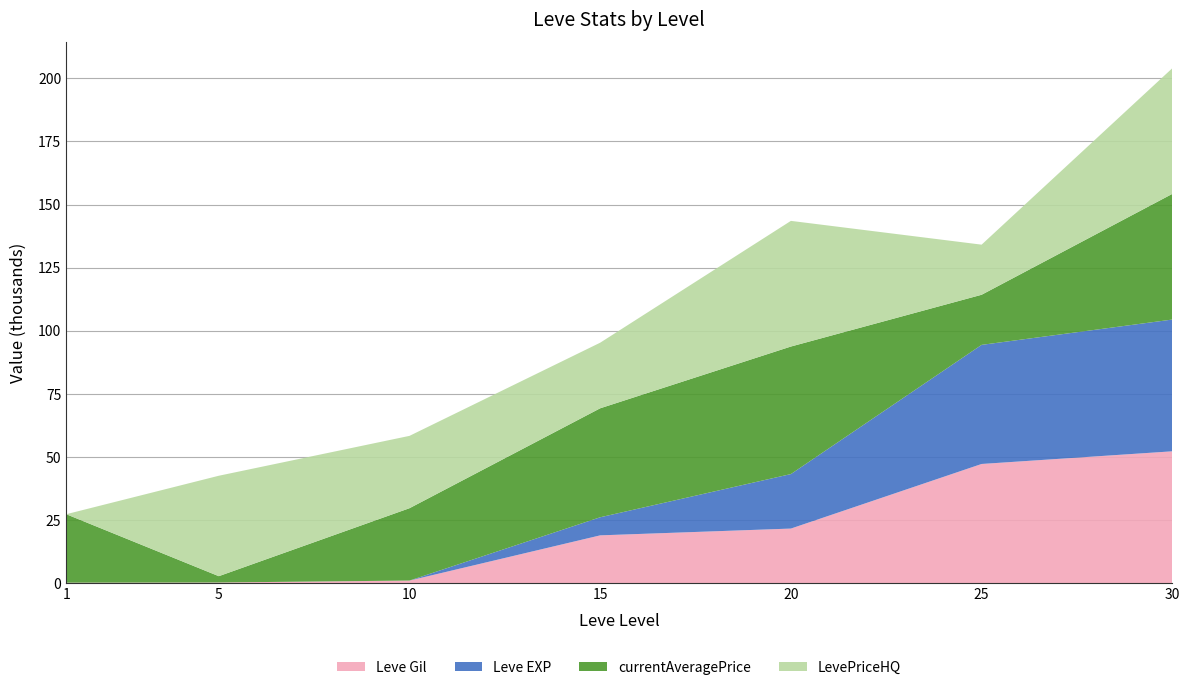

Reading left to right, what are all the values shown in this chart?

Leve Gil: 160	220	990	18910	21600	47200	52220
Leve EXP: 1	5	9	7170	21600	47200	52220
currentAveragePrice: 27128	2507	28670	43188	50542	19858	49800
LevePriceHQ: 0	39800	28670	25996	49800	19858	49800